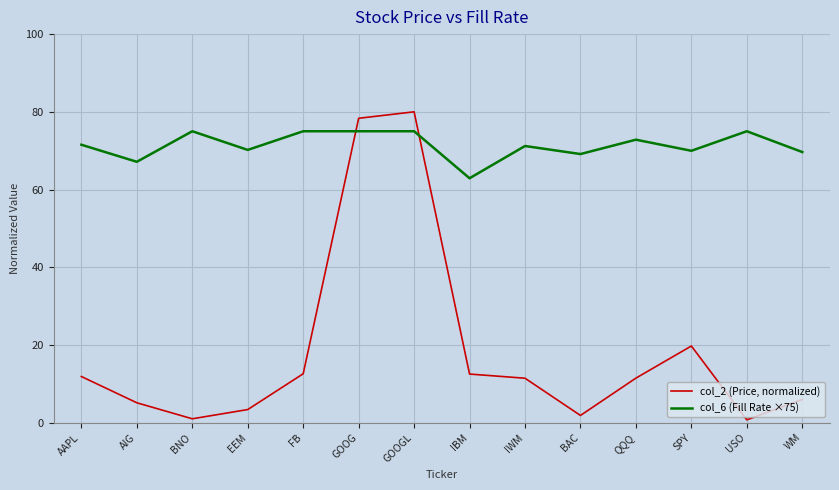

List the series in order of their peak value, lowest first.

col_6 (Fill Rate ×75), col_2 (Price, normalized)